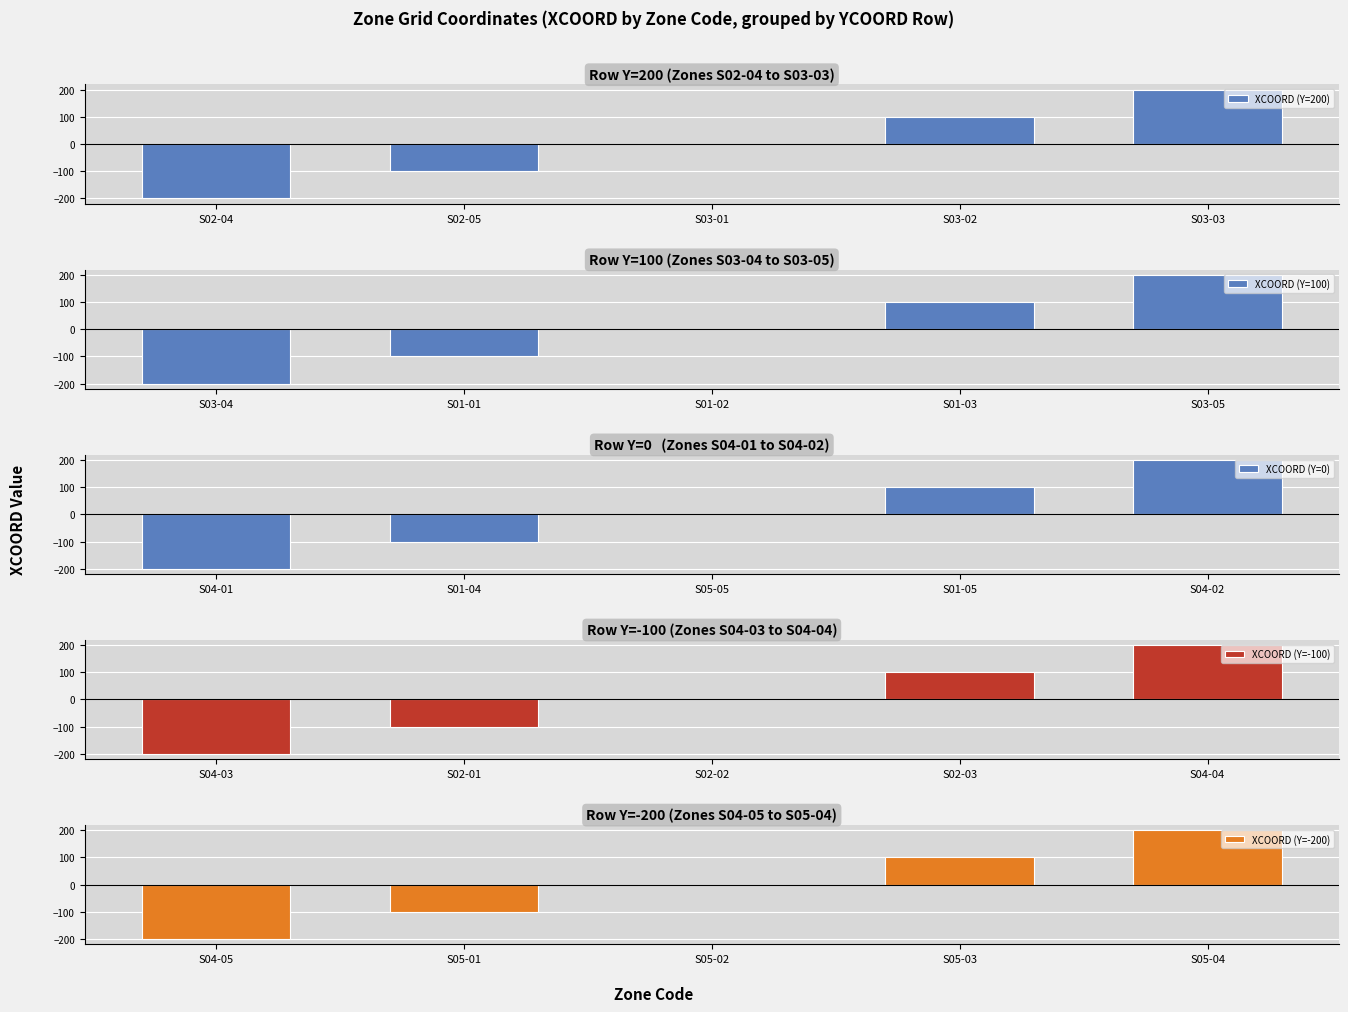

At which label does XCOORD (Y=0) reach its peak?

S04-02